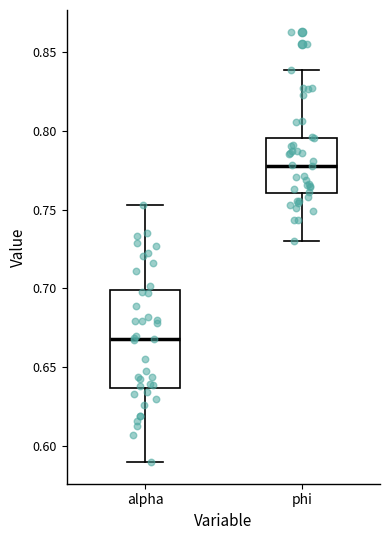

Where does the upper whisker of the box for alpha end on the y-axis? The values are not printed on the chart, so give them approximately, as read against the axis.

0.755